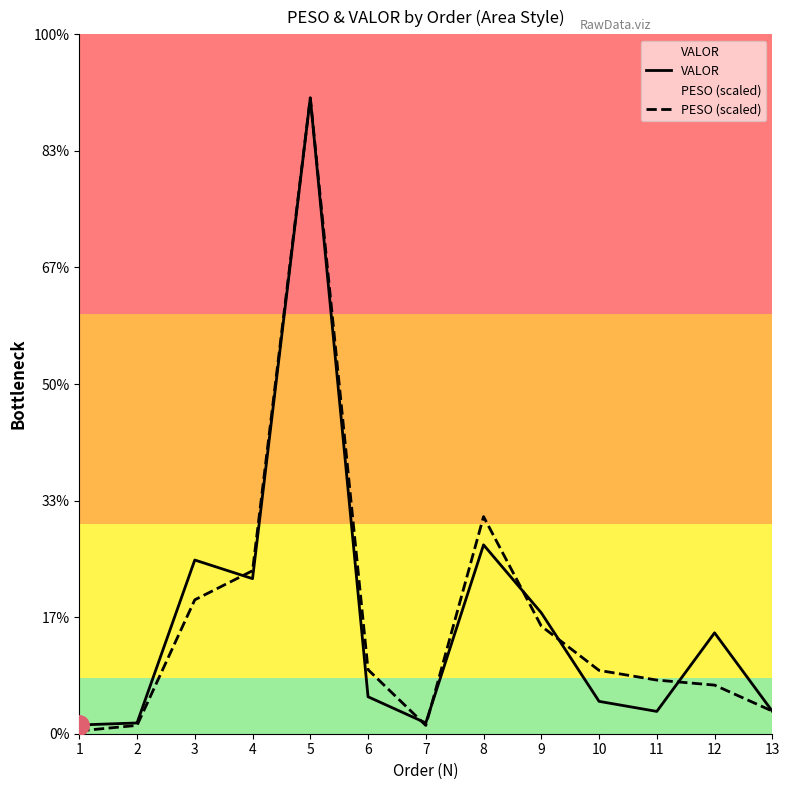

Which series ends up on top after the final intersection of PESO (scaled) and VALOR?

PESO (scaled)